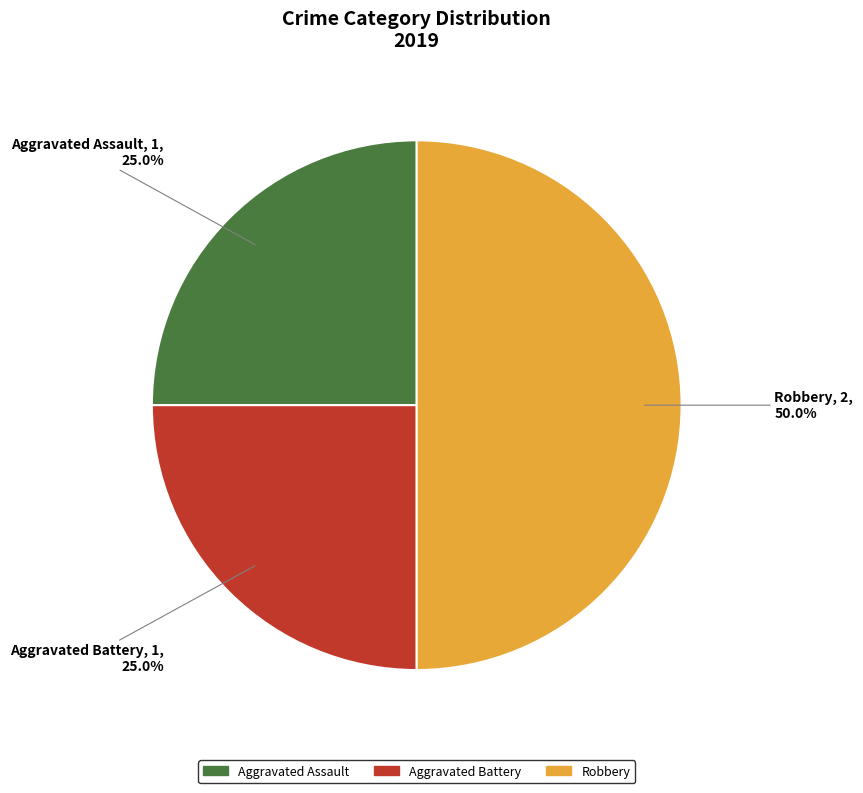

Which slice is the largest?

Robbery